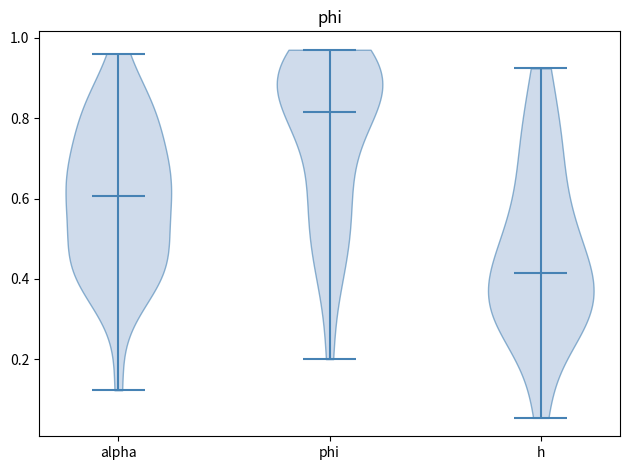

Which violin has the highest median line?

phi